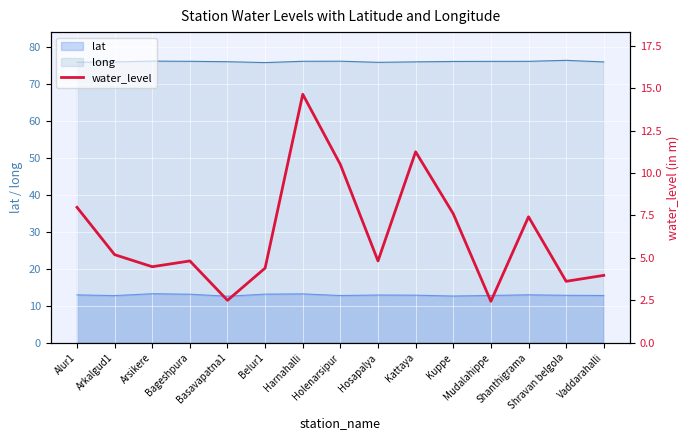

Reading left to right, what are all the values shown in this chart?

8.0	5.2	4.5	4.8	2.5	4.4	14.6	10.5	4.8	11.2	7.6	2.4	7.4	3.6	4.0